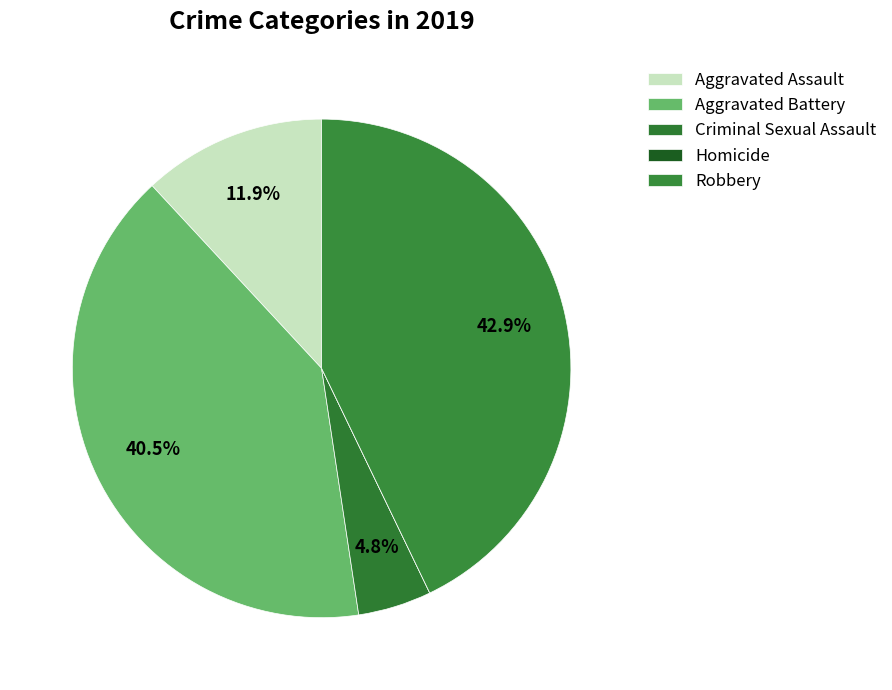

What portion of the pie excludes Robbery?

57.1%